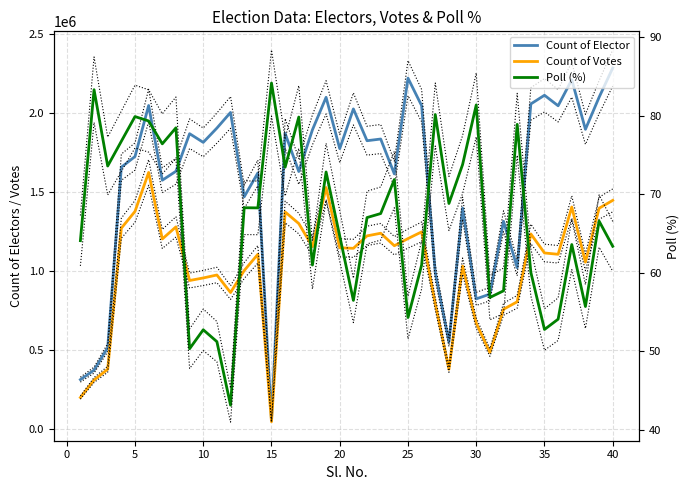

True or false: Poll (%) and Count of Elector cross at least once.

False